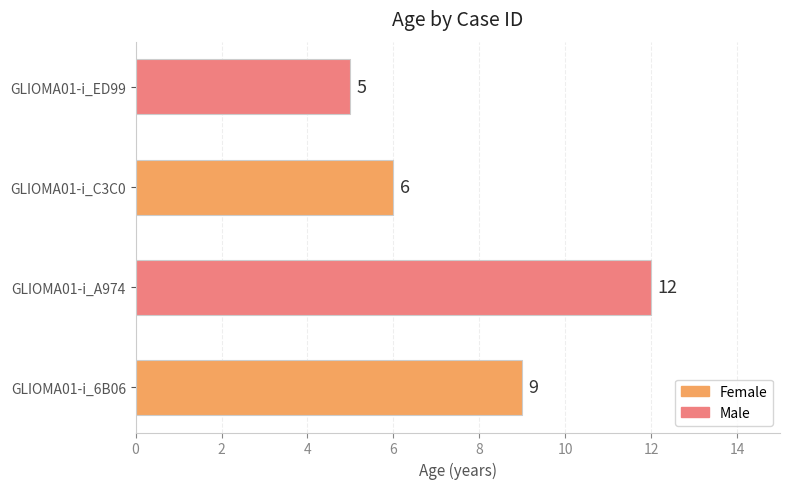

Rank the categories by value from lowest to highest.

GLIOMA01-i_ED99, GLIOMA01-i_C3C0, GLIOMA01-i_6B06, GLIOMA01-i_A974